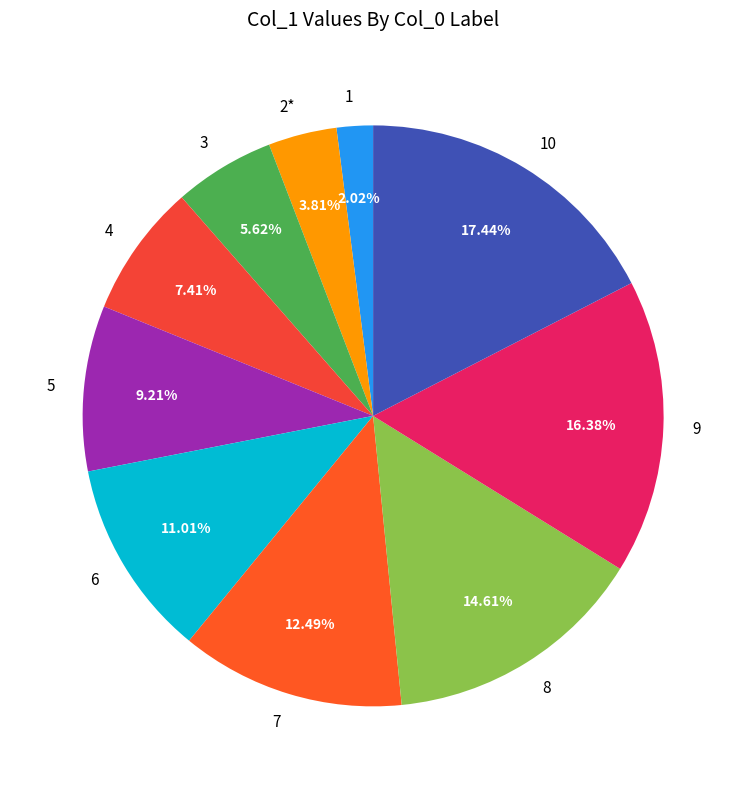

How many slices are in this pie chart?

10